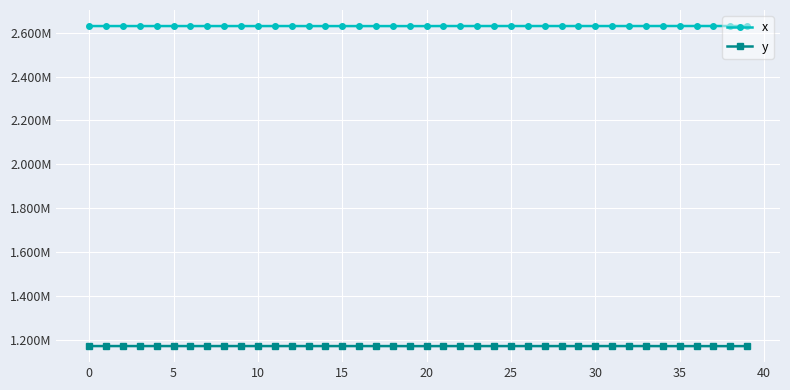

What are all the series names shown in the legend?

x, y